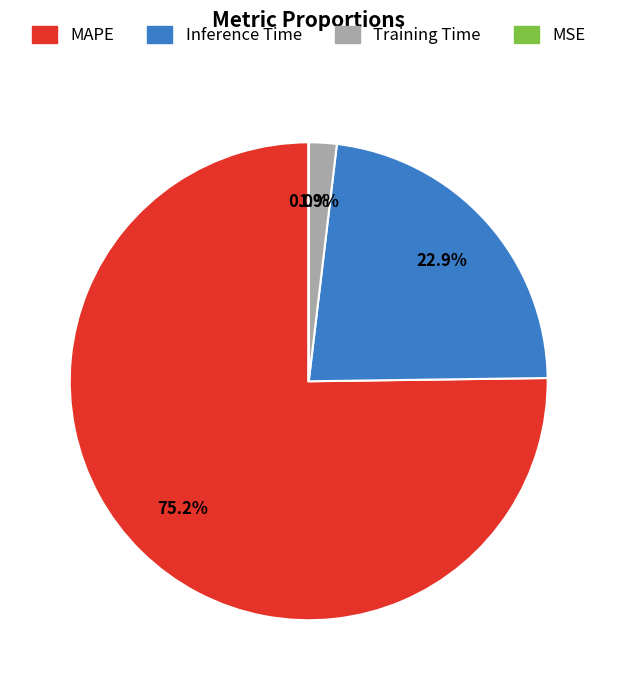

Which slice is the largest?

MAPE